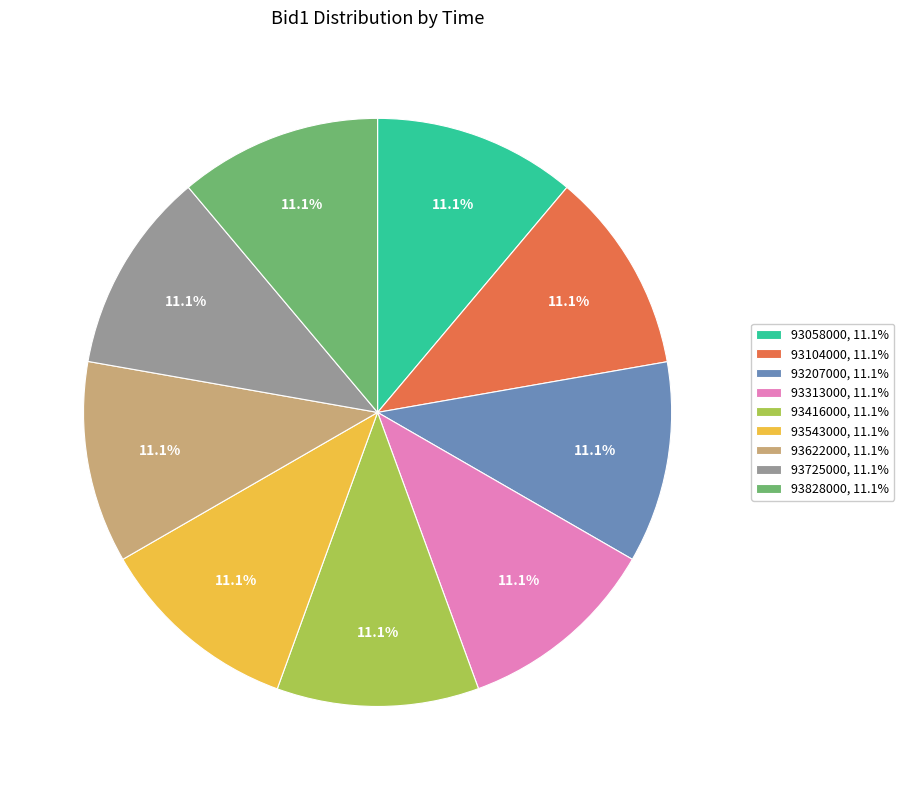

True or false: 93416000 accounts for 11% of the total.

True